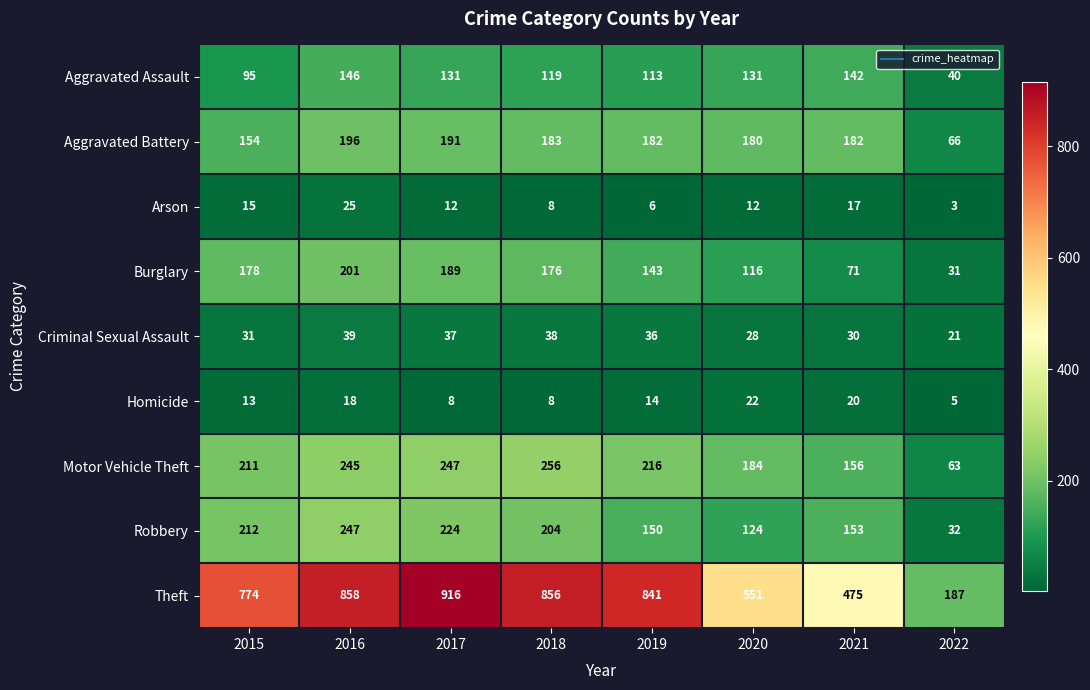

What is the greatest value displayed?

916